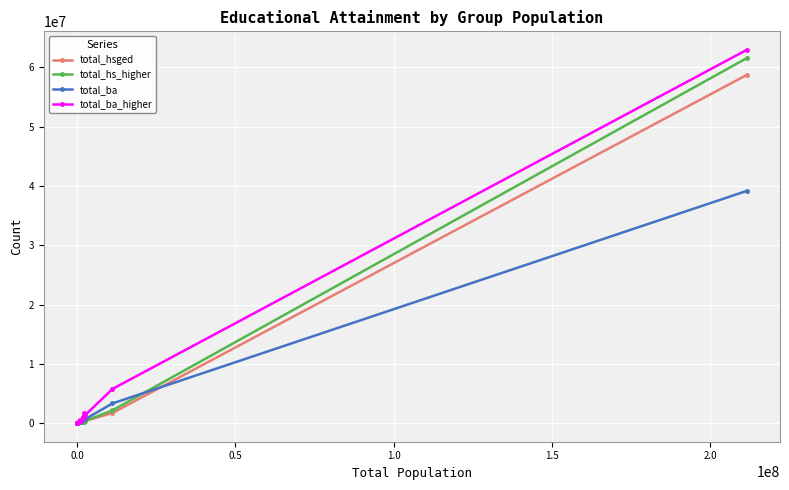

In total_ba_higher, how many points are lower than both neighbors (excluding endpoints)?

3